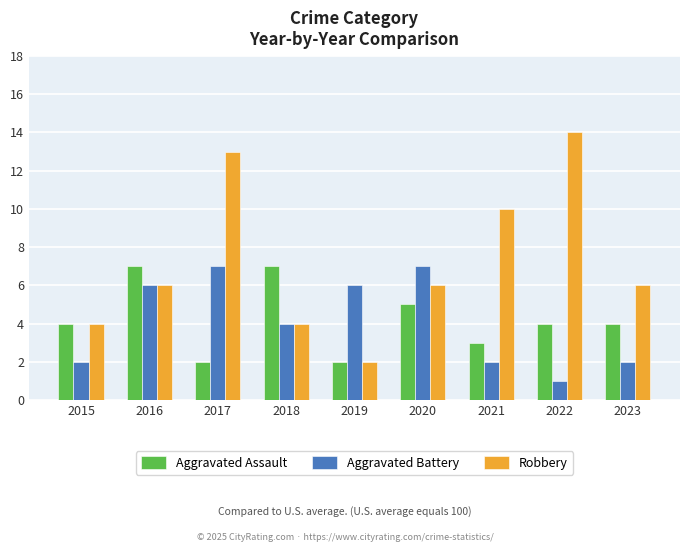

At which category is the sum across all series the highest?

2017